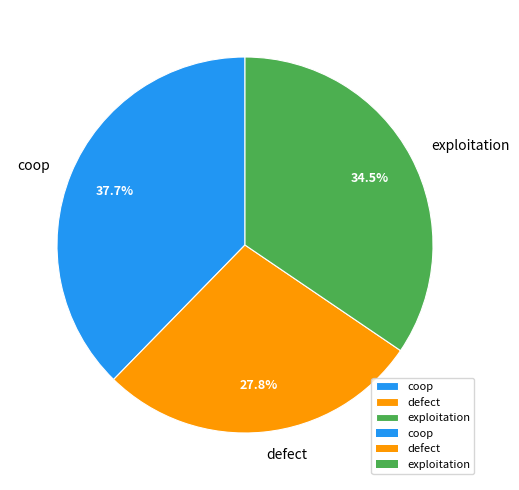

What is the total percentage of defect and coop?

65.5%